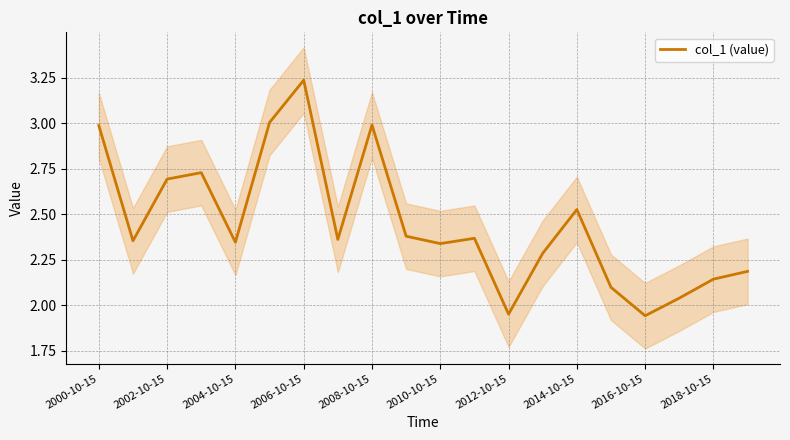

The col_1 (value) series shows 3.0 at 2000-10-15. True or false?

True